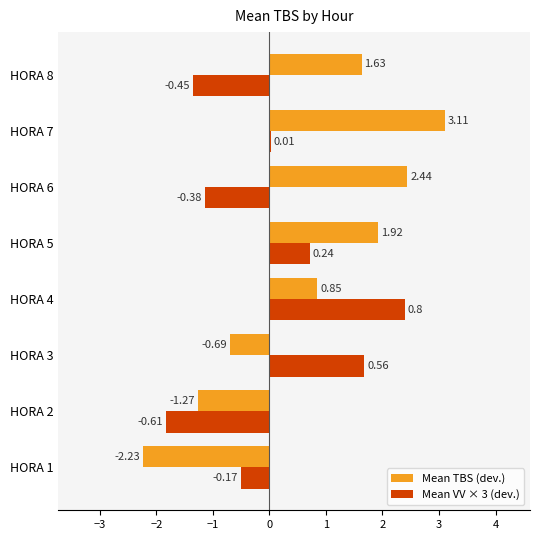

Is the value of Mean VV × 3 (dev.) at HORA 8 greater than the value of Mean TBS (dev.) at HORA 4?

No